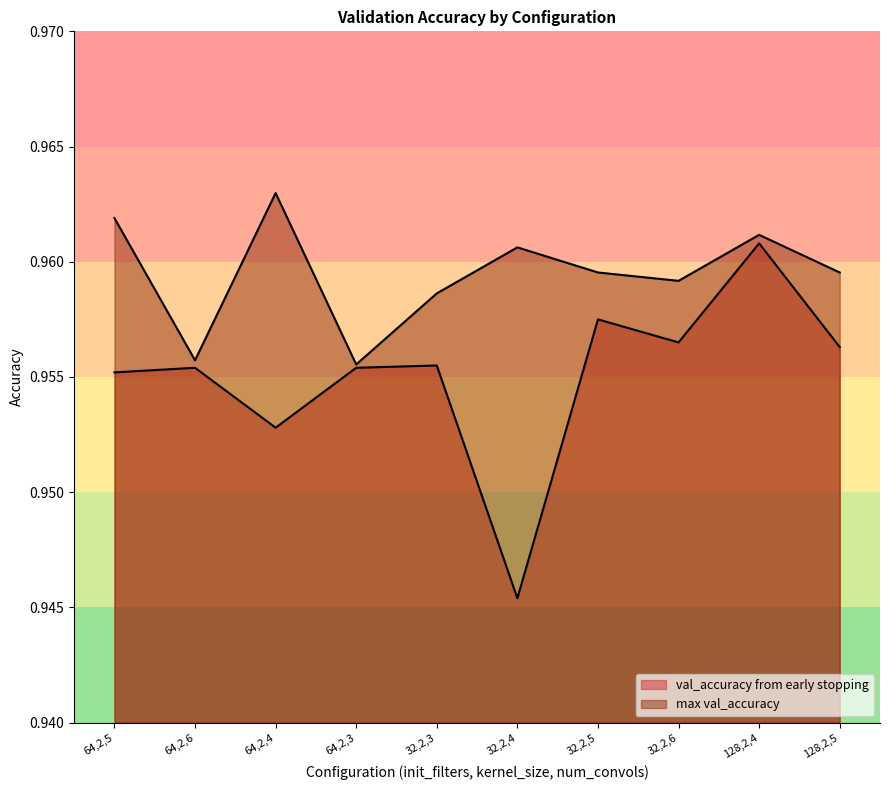

Reading right to left, what are all the values shown in this chart?

val_accuracy from early stopping: 128,2,5=1.0	128,2,4=1.0	32,2,6=1.0	32,2,5=1.0	32,2,4=0.9	32,2,3=1.0	64,2,3=1.0	64,2,4=1.0	64,2,6=1.0	64,2,5=1.0
max val_accuracy: 128,2,5=1.0	128,2,4=1.0	32,2,6=1.0	32,2,5=1.0	32,2,4=1.0	32,2,3=1.0	64,2,3=1.0	64,2,4=1.0	64,2,6=1.0	64,2,5=1.0